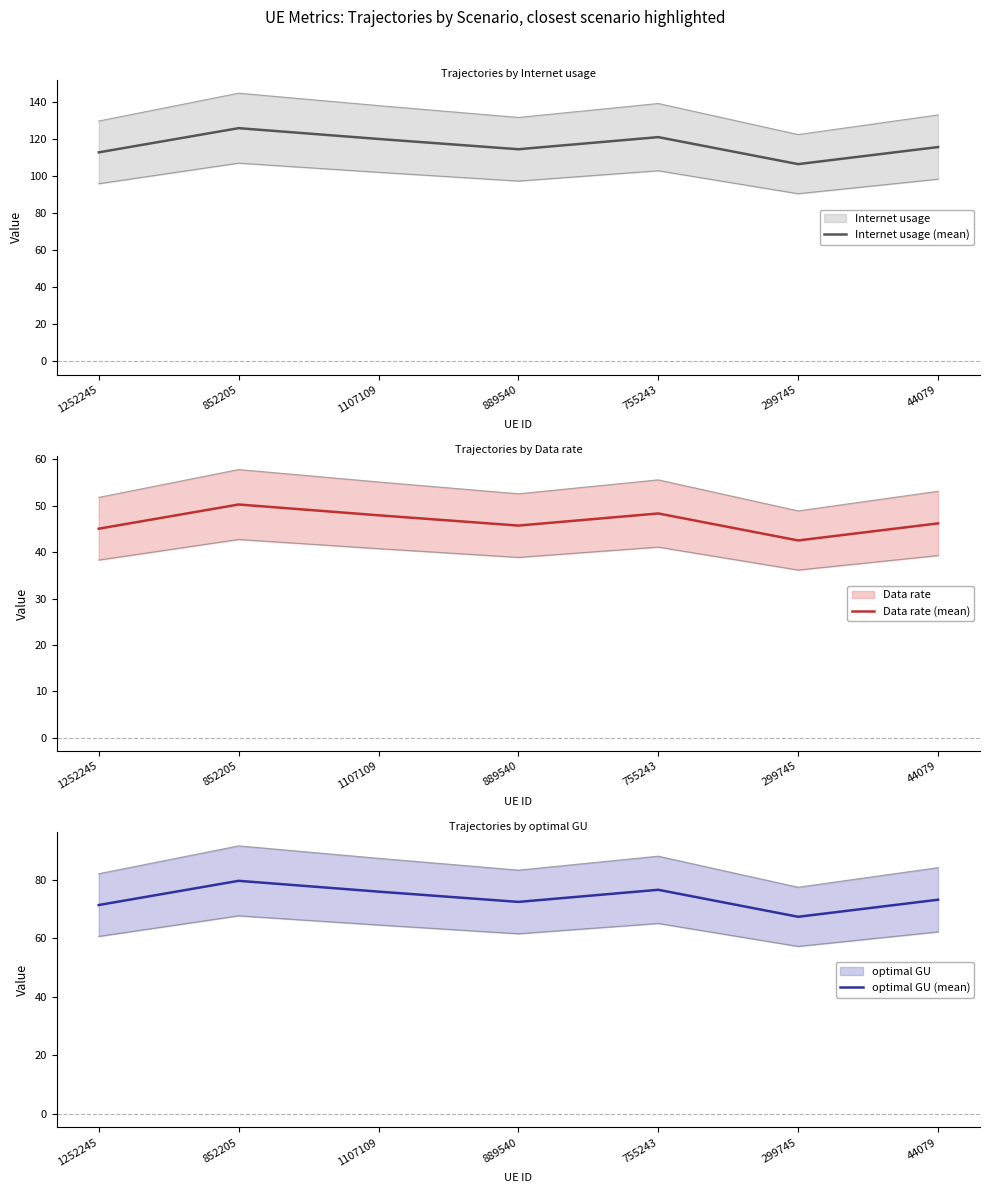

Count the number of categories in the chart.

7